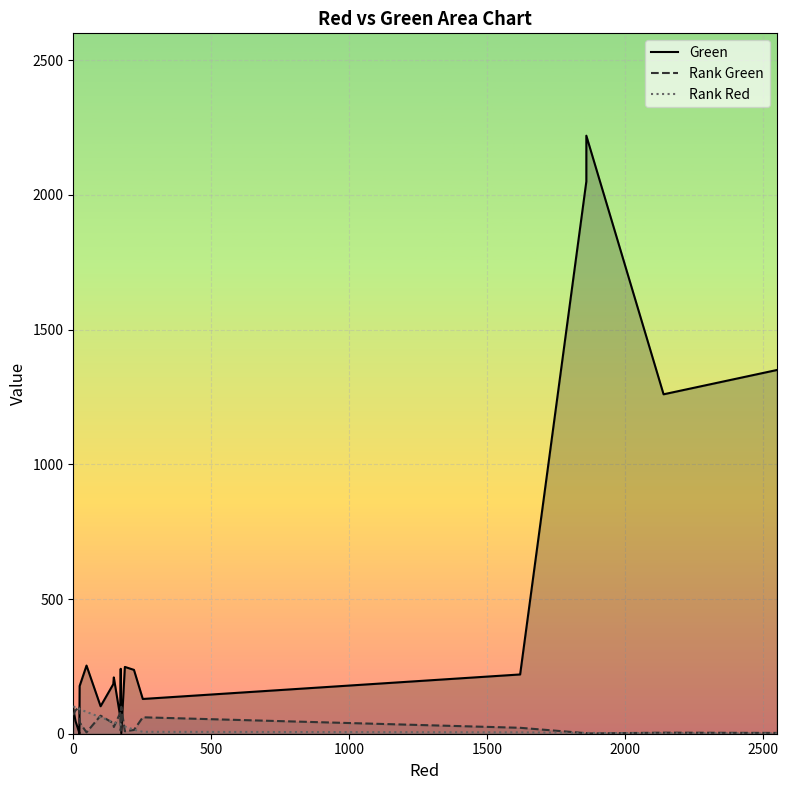

How many data points does each series have?

20